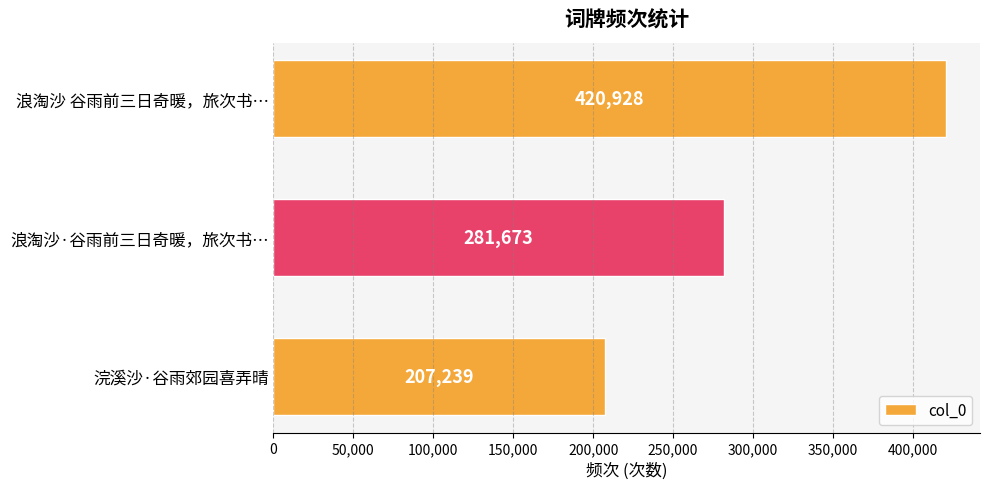

List the labels in order of value, largest first.

浪淘沙 谷雨前三日奇暖，旅次书…, 浪淘沙·谷雨前三日奇暖，旅次书…, 浣溪沙·谷雨郊园喜弄晴